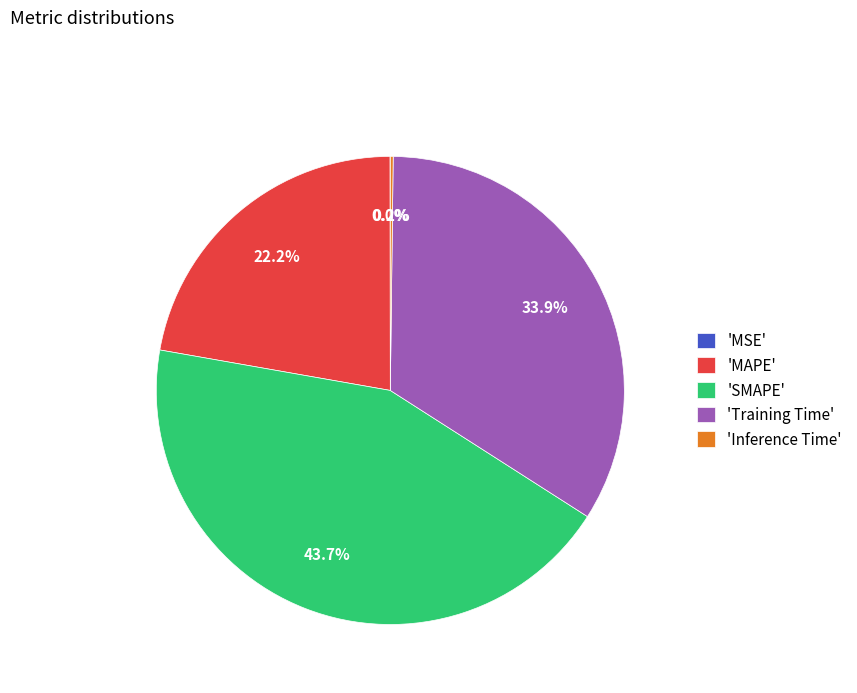

Which has a higher value, 'MAPE' or 'SMAPE'?

'SMAPE'